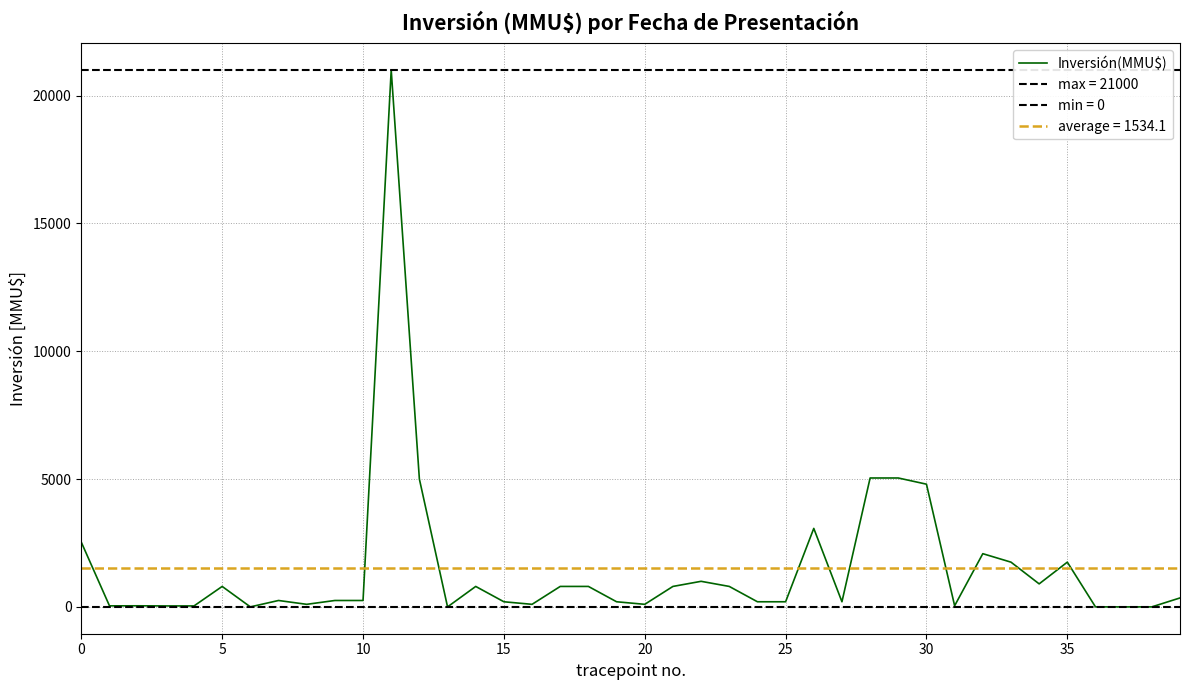

How many lines are shown in the chart?

1